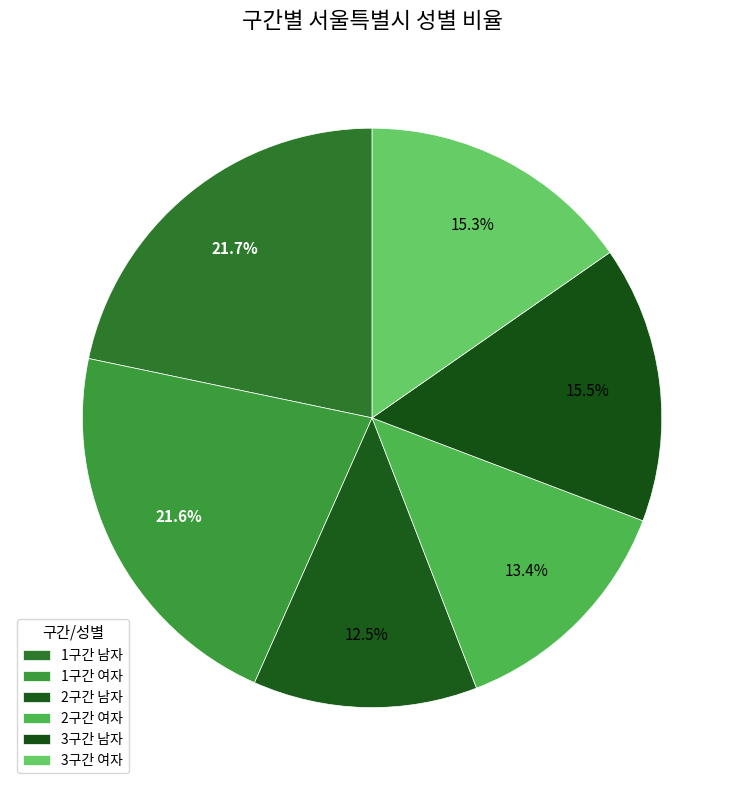

How many segments does this pie chart have?

6